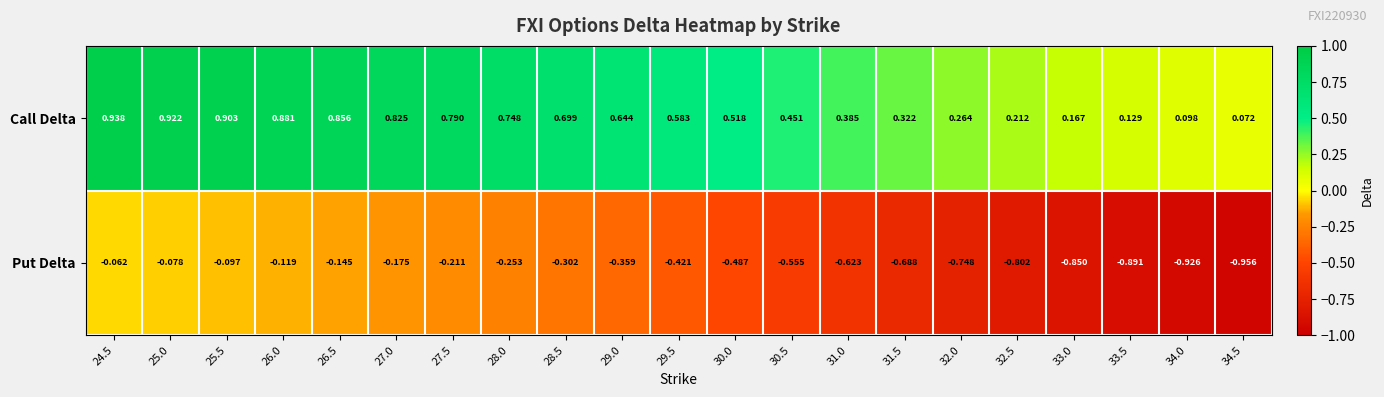

Which series has the largest total across all categories?

Call Delta